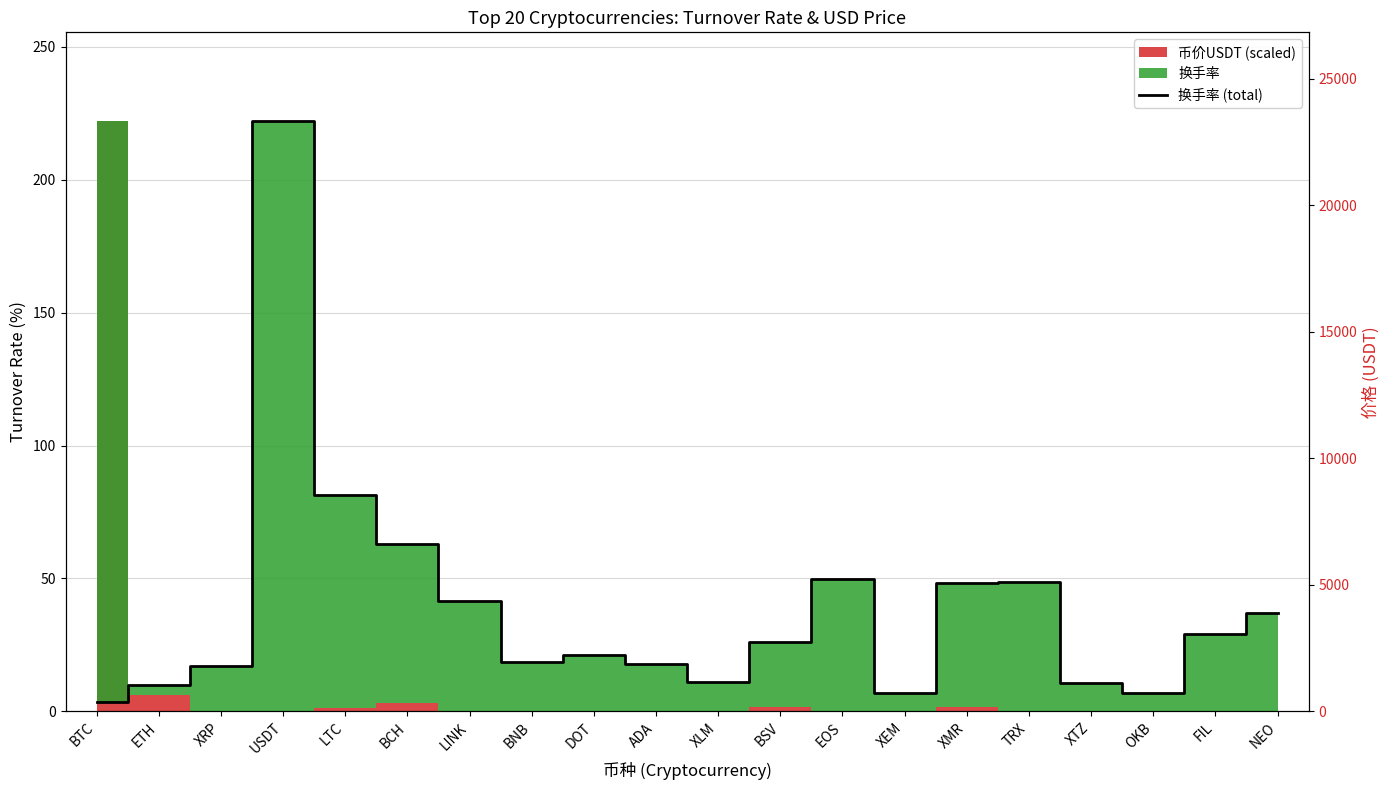

How many values in the 换手率 (total) series are below 26?

10